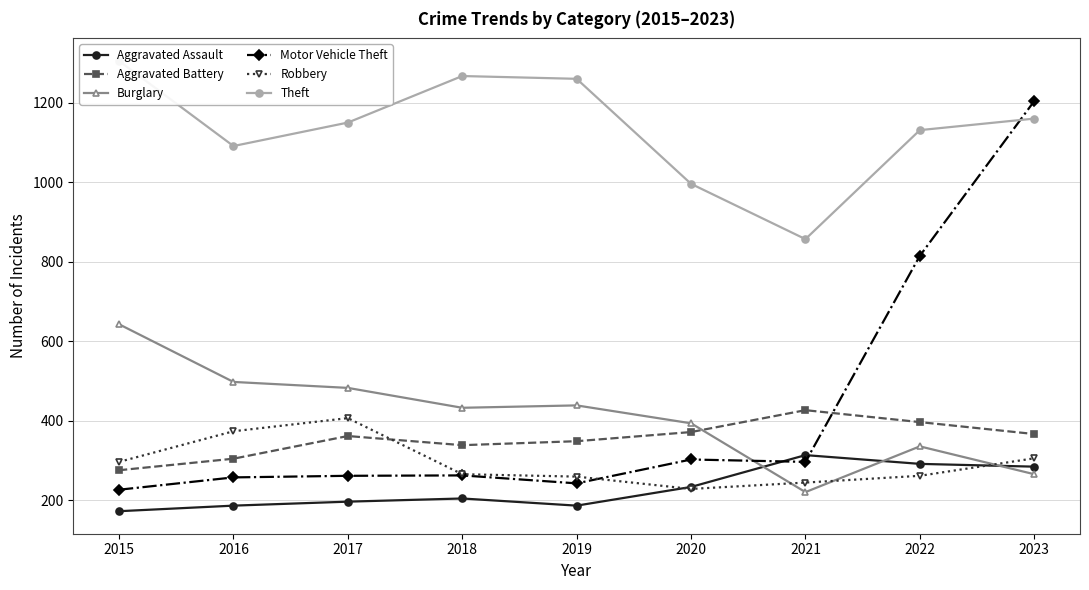

At which label does Theft reach its peak?

2015